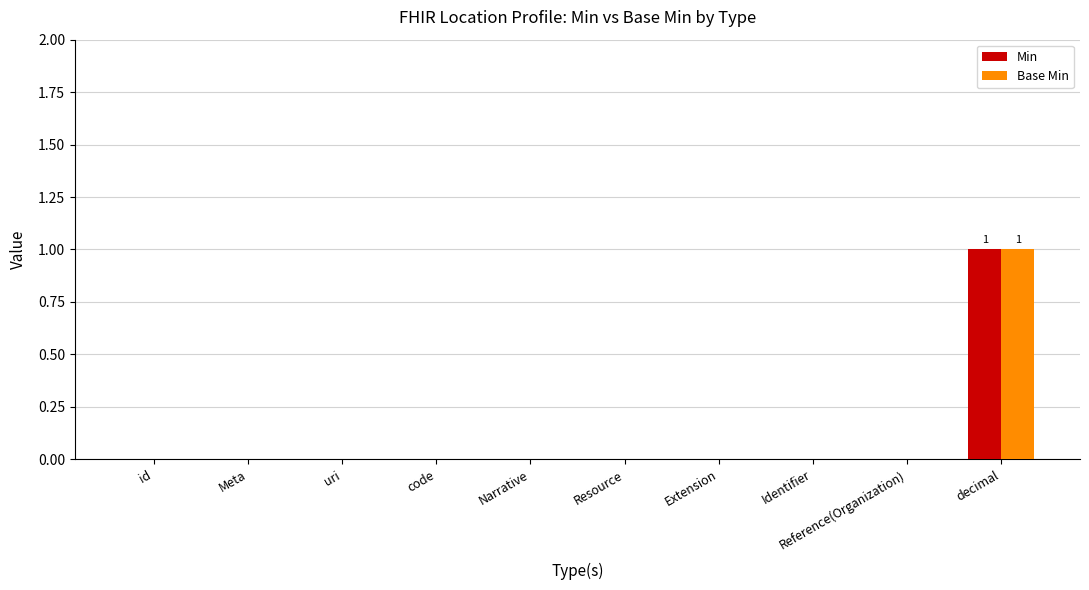

At which category is the sum across all series the highest?

decimal